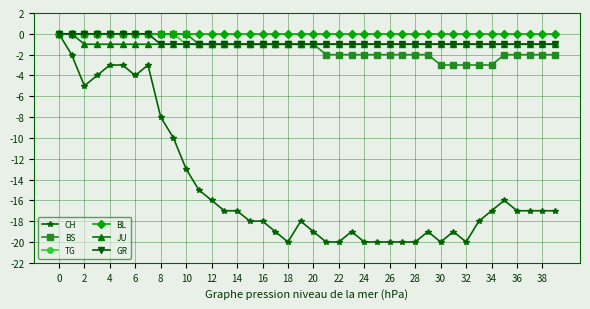

Count the GR values in the range -1 to 0.

40